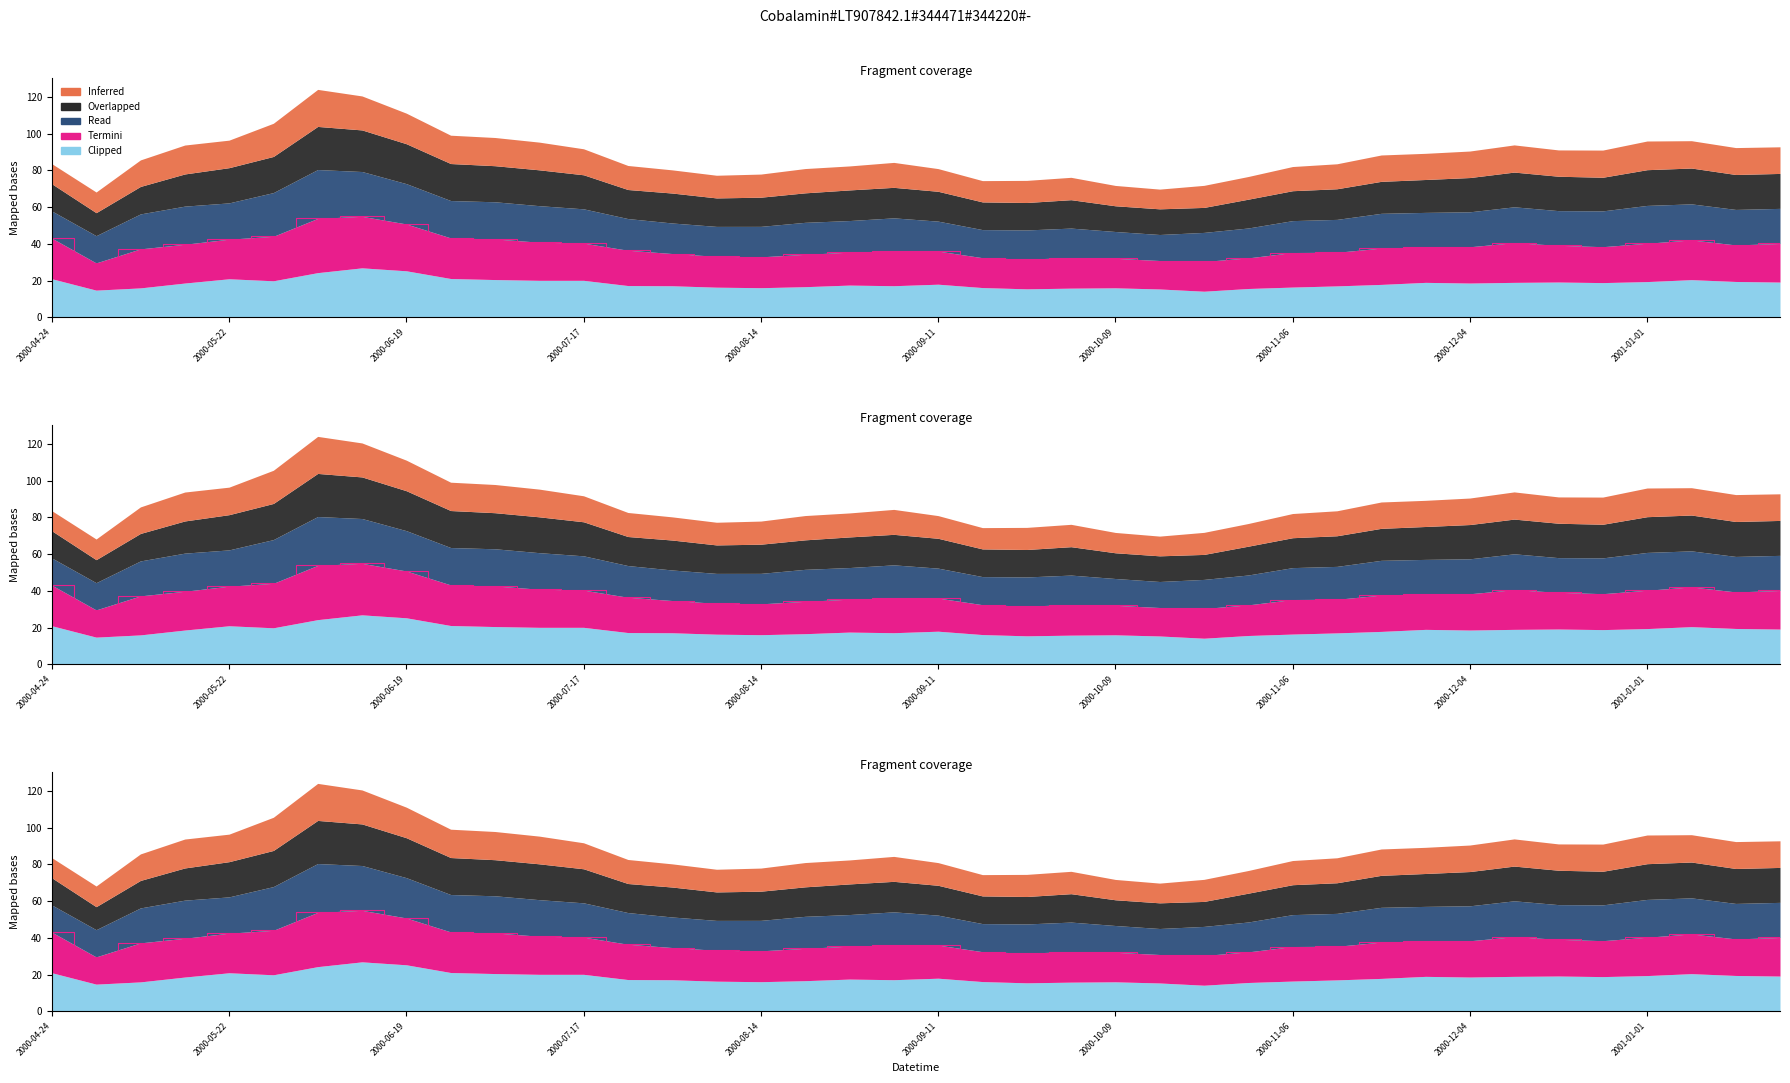

What position from the right is 2001-01-22?

1